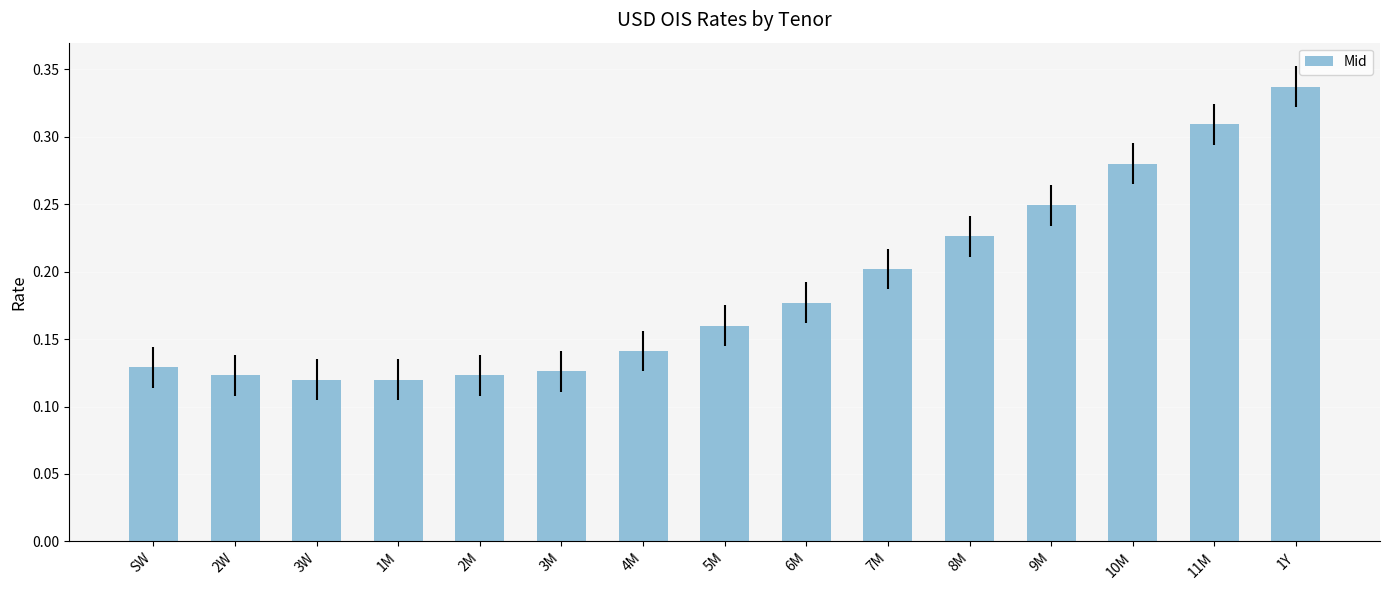

Count the number of categories in the chart.

15